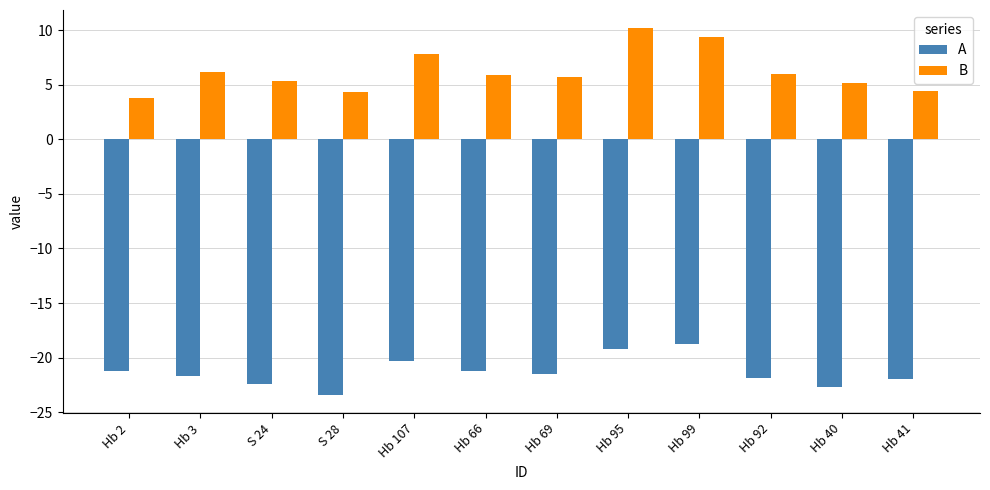

At which label does B reach its peak?

Hb 95